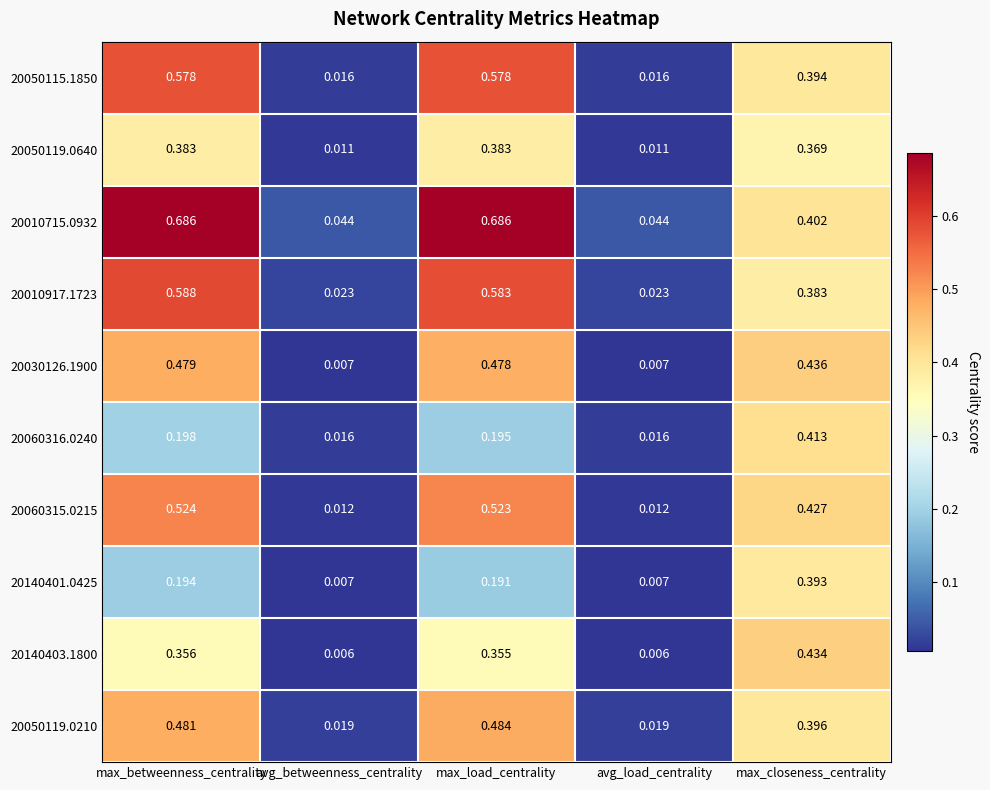

At how many categories does at least one series exceed 0?

5